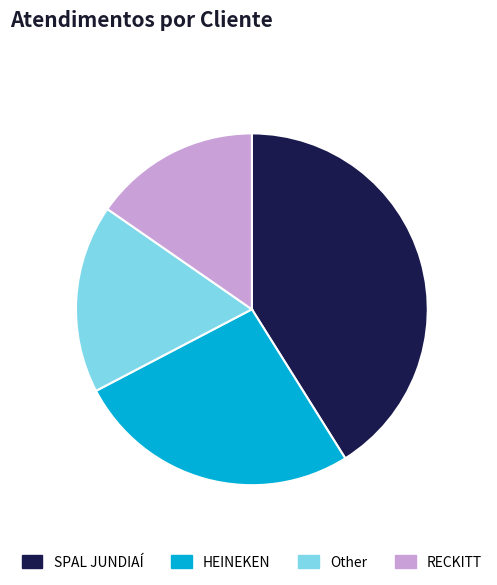

How many slices are in this pie chart?

4